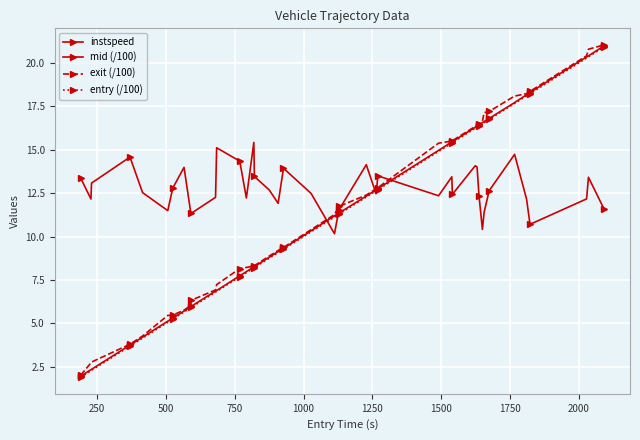

Which series has the largest total across all categories?

instspeed